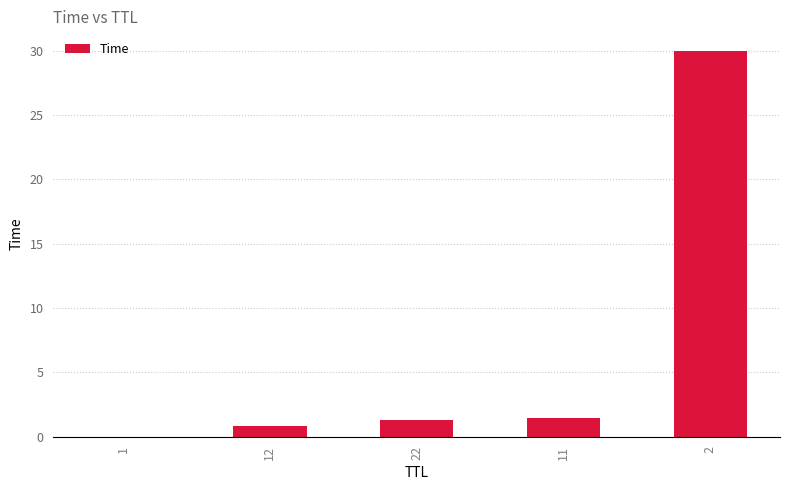

What is the change in value from 11 to 2?

+28.6